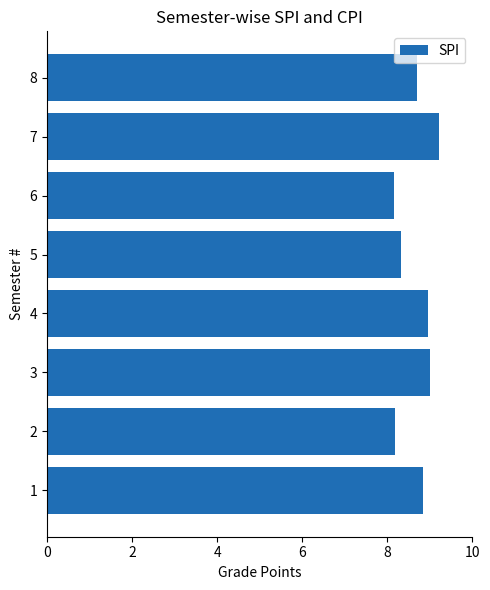

Which label corresponds to the largest value in the chart?

7